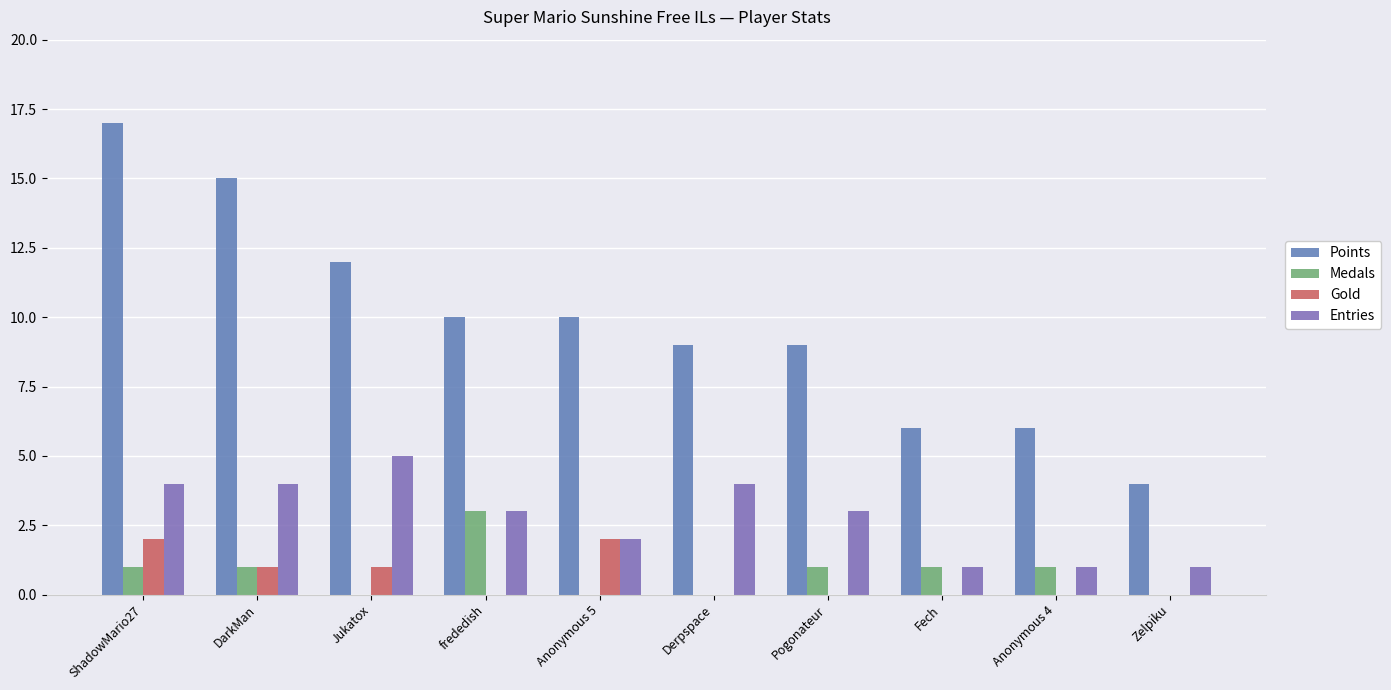

Rank the series at ShadowMario27 from highest to lowest value.

Points, Entries, Gold, Medals